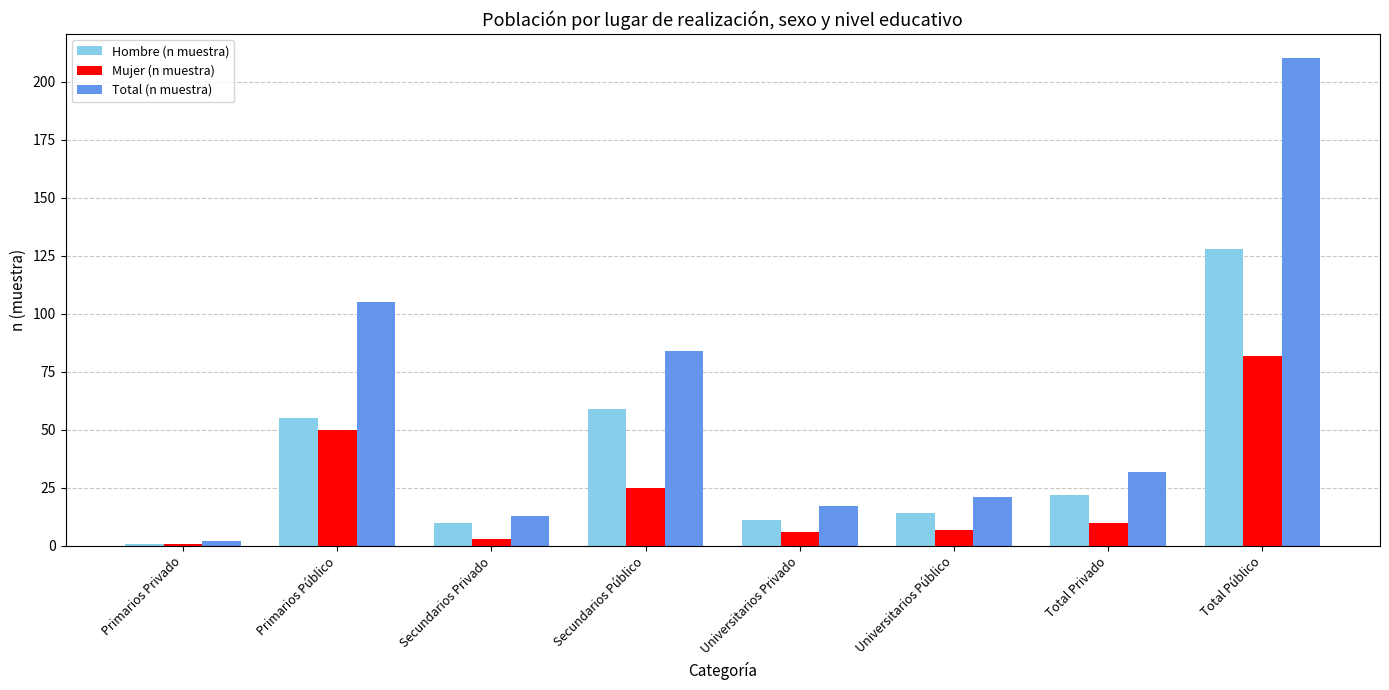

What is the difference between the second highest and minimum values in the Mujer (n muestra) series?

49